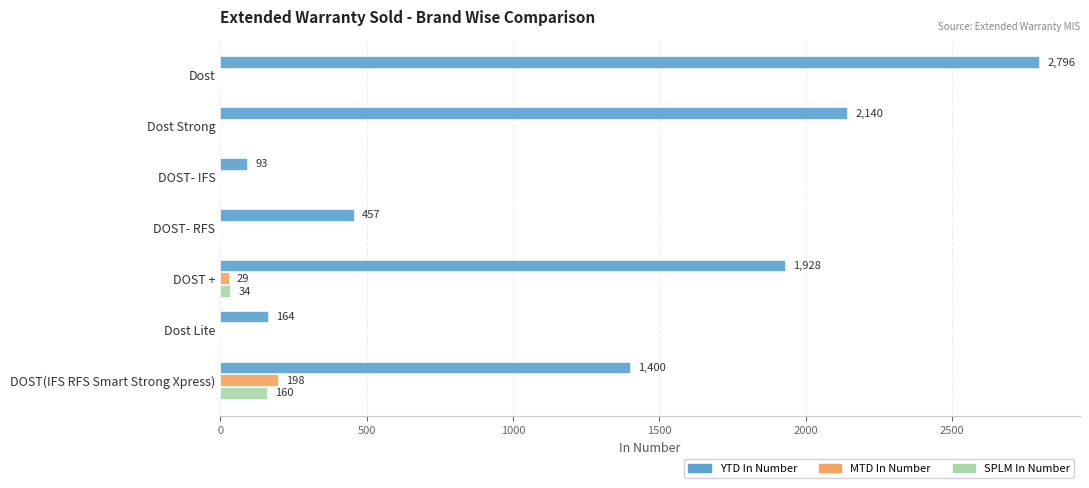

What is the sum of all MTD In Number values?

227